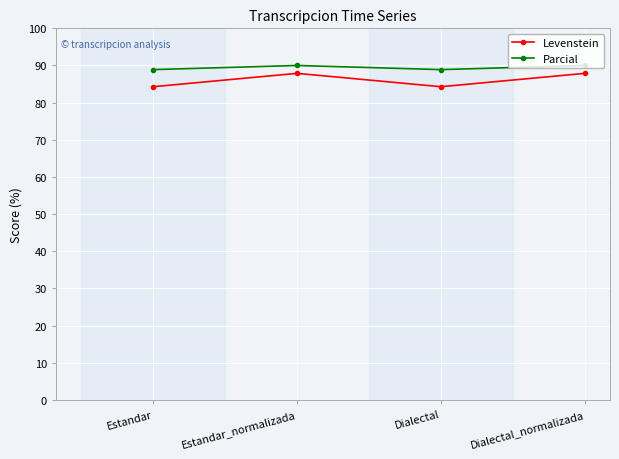

Reading left to right, what are all the values shown in this chart?

Levenstein: 84.3	87.9	84.3	87.9
Parcial: 88.9	90.0	88.9	90.0